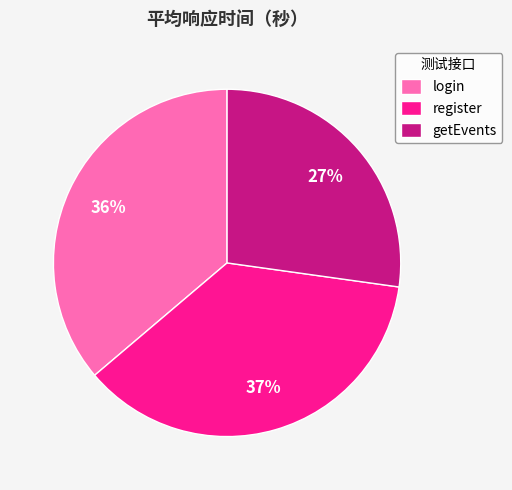

Combined, do login and getEvents account for over 50%?

Yes